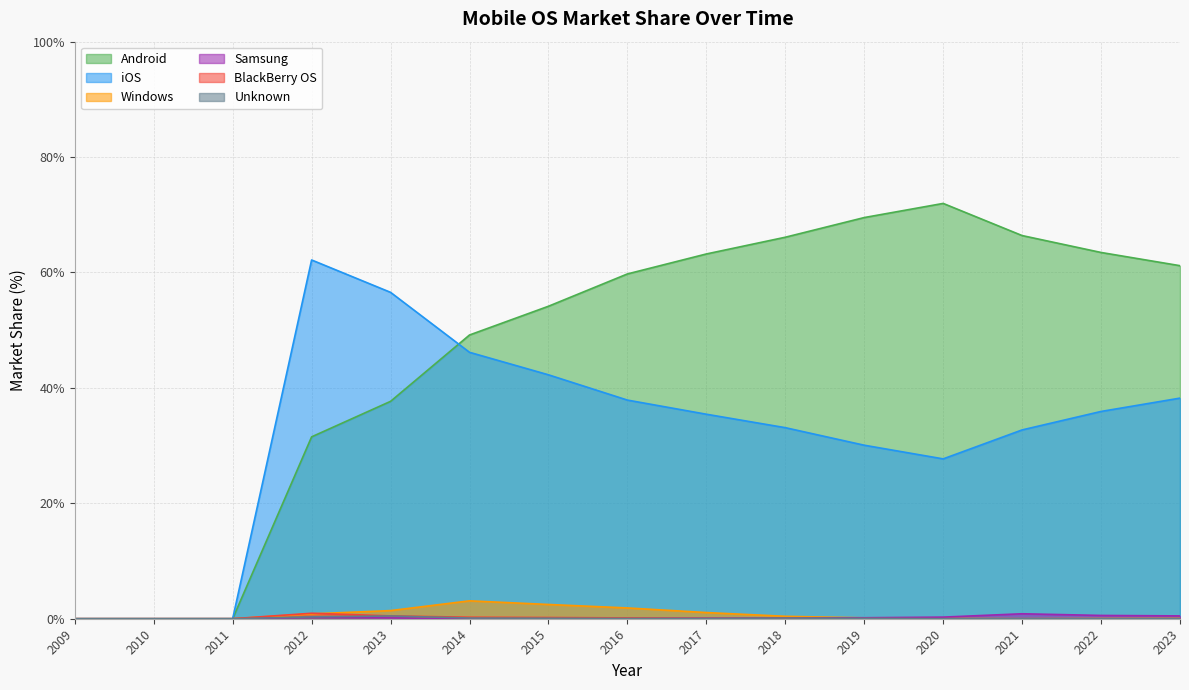

What are all the series names shown in the legend?

Android, iOS, Windows, Samsung, BlackBerry OS, Unknown